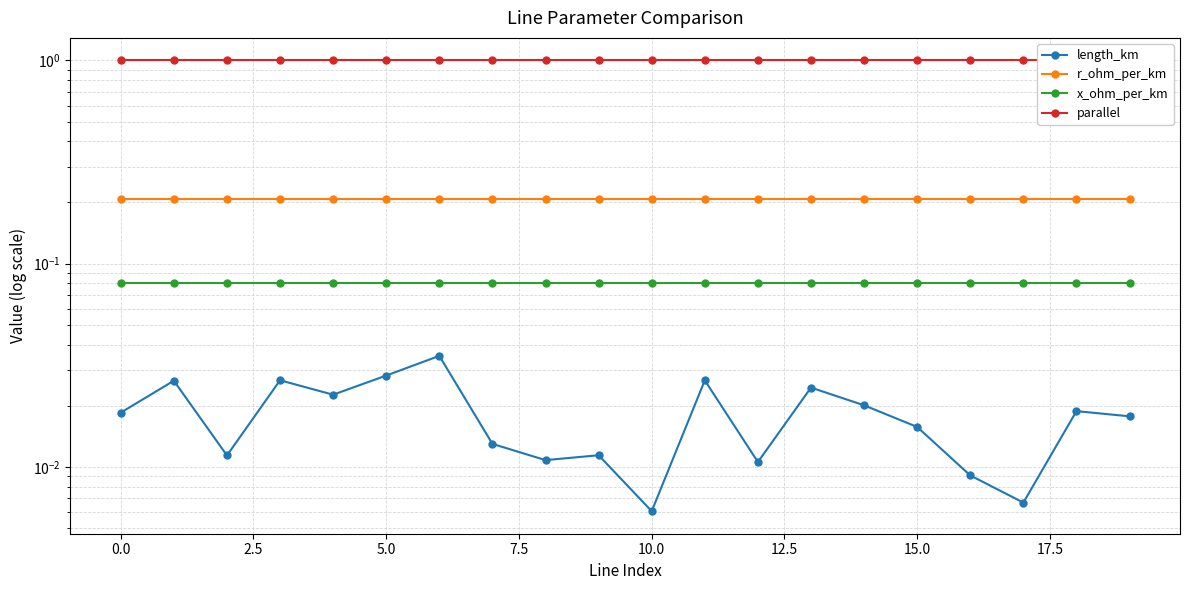

Is the value of length_km at 19 greater than the value of parallel at 10?

No